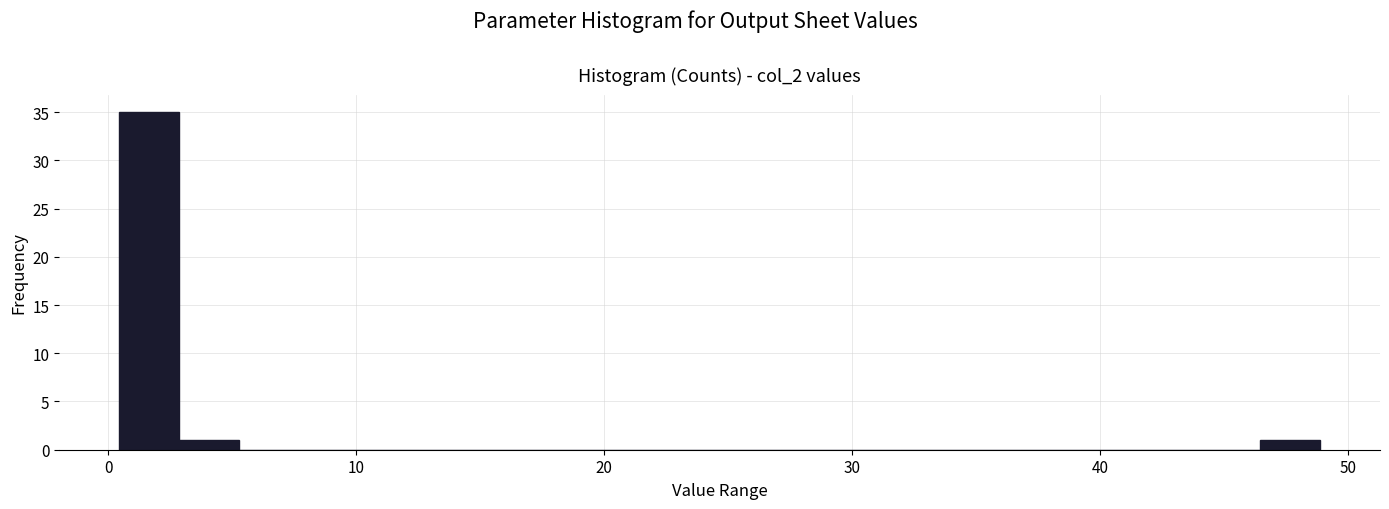

Around what value on the x-axis is the tallest bar? Give the approximate position of its centre, as read against the axis.

2